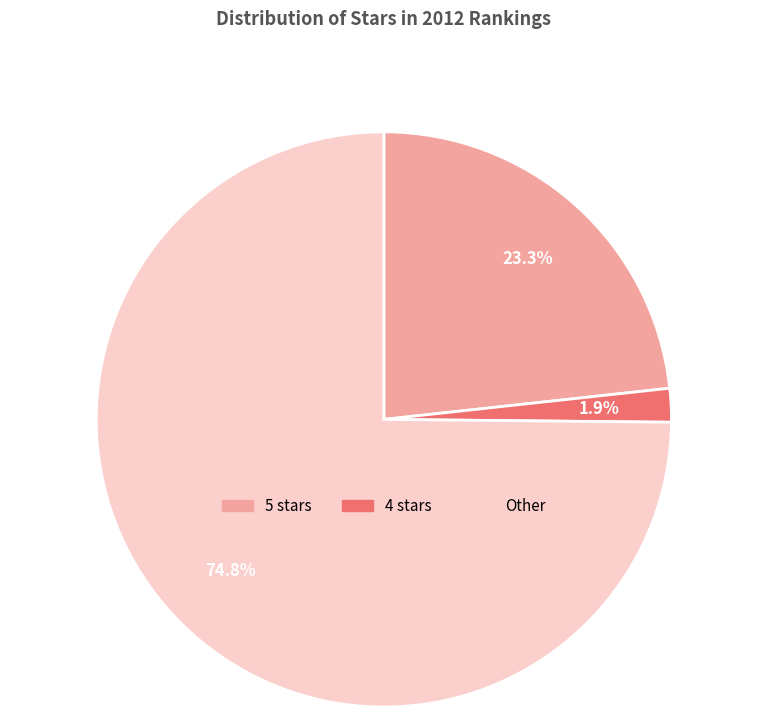

How many segments does this pie chart have?

3